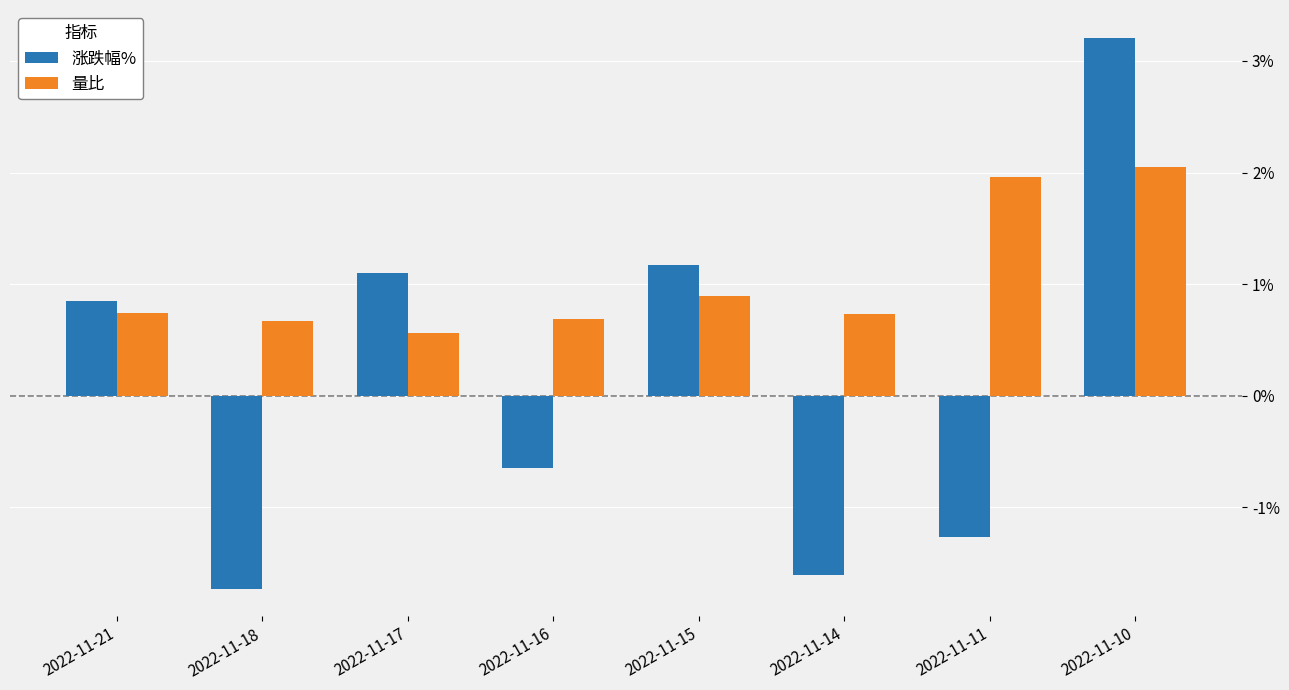

What is the total value across all series at 2022-11-10?

5.3